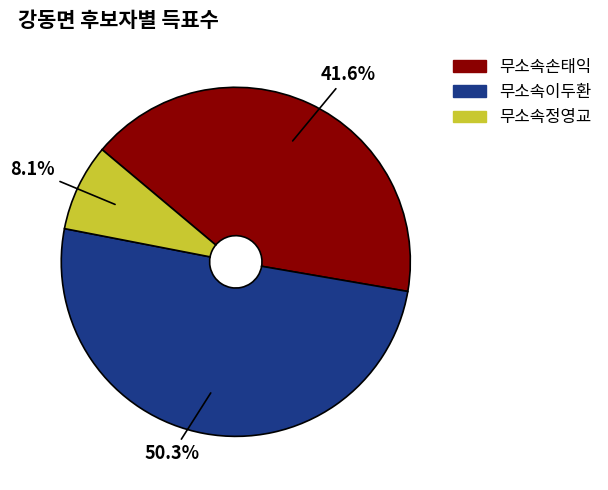

Count the number of slices in the pie.

3